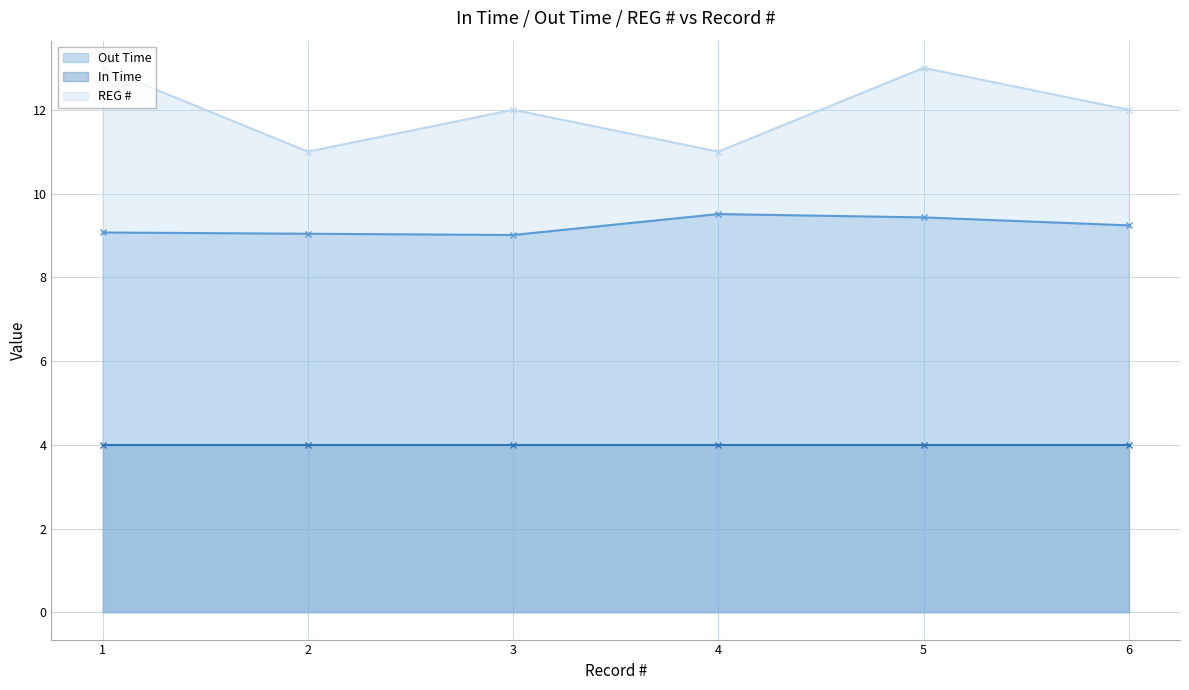

What is the value of the REG # point at the 2nd from the left?

11.0